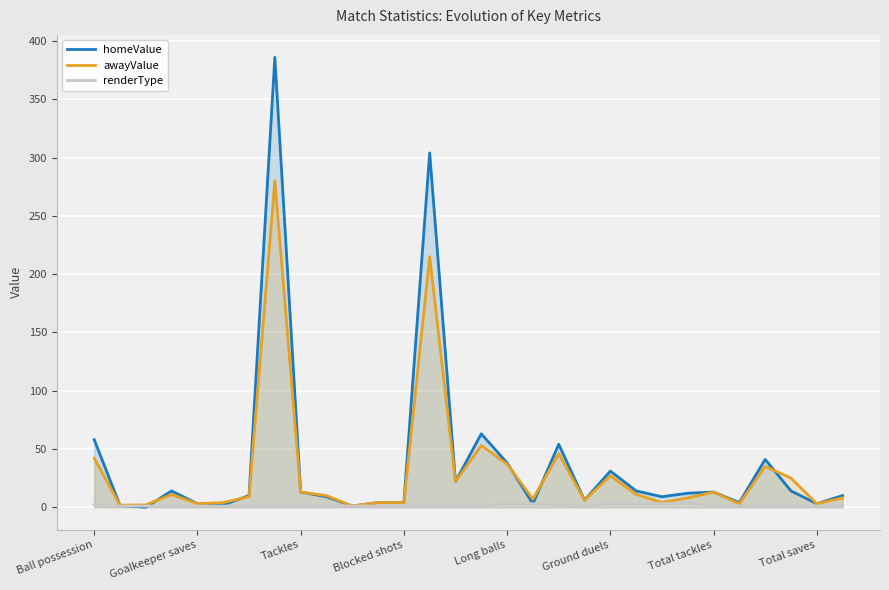

What is the value of the homeValue point at the 13th from the left?

4.0